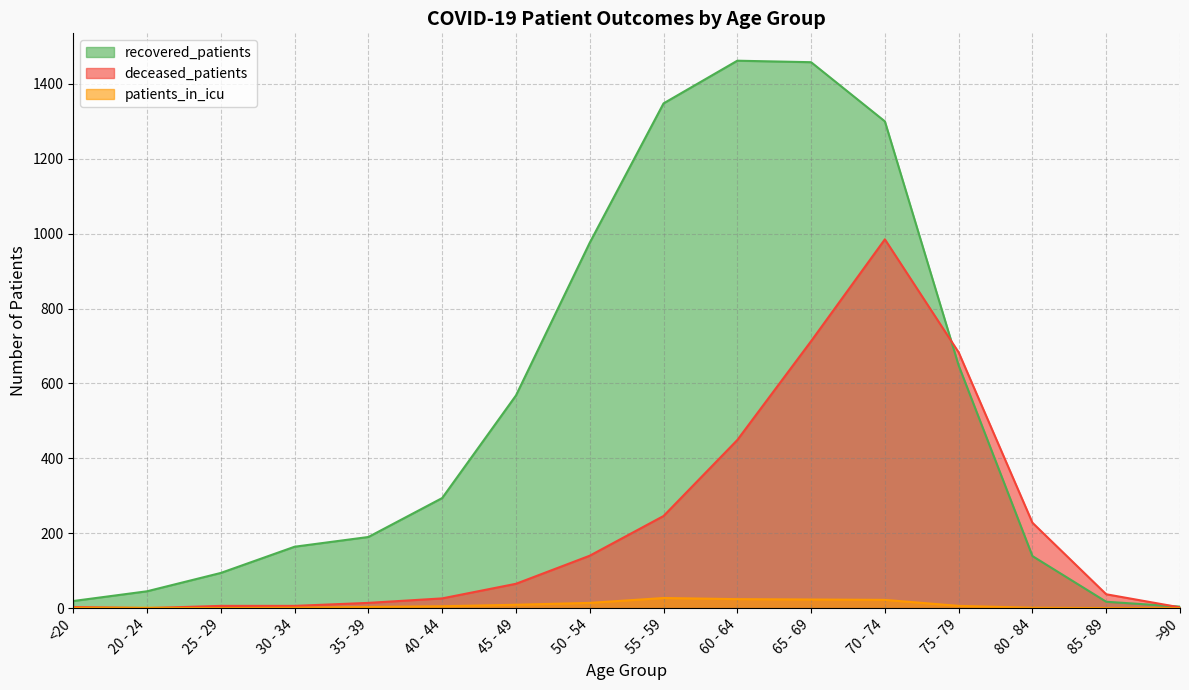

How many values in patients_in_icu are above zero?

13